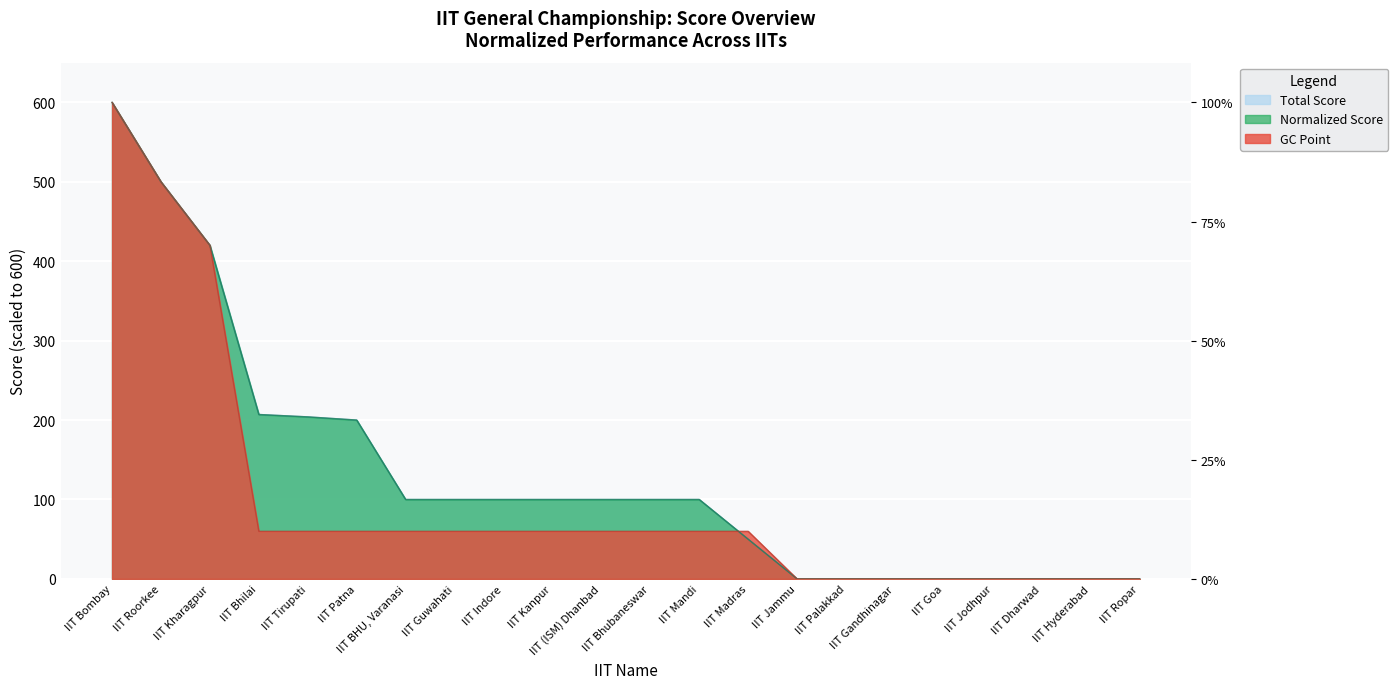

At which label does Normalized Score first exceed 100?

IIT Bombay